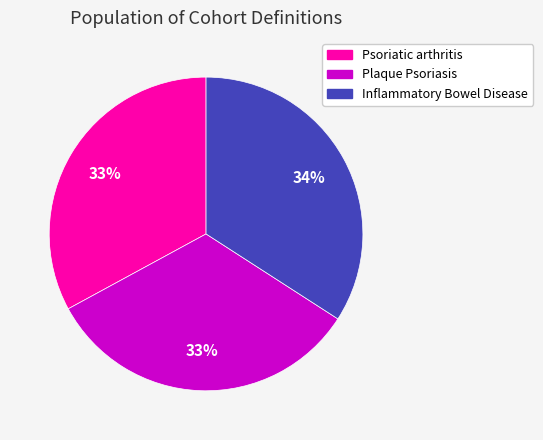

Is it true that Inflammatory Bowel Disease is 34% of the pie?

True